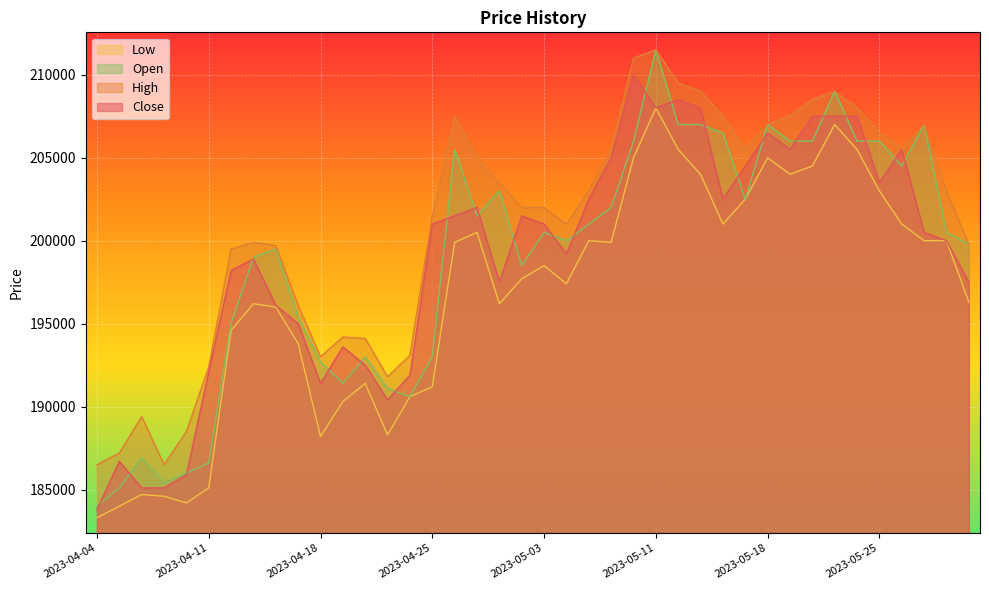

What is the minimum value for High?

186500